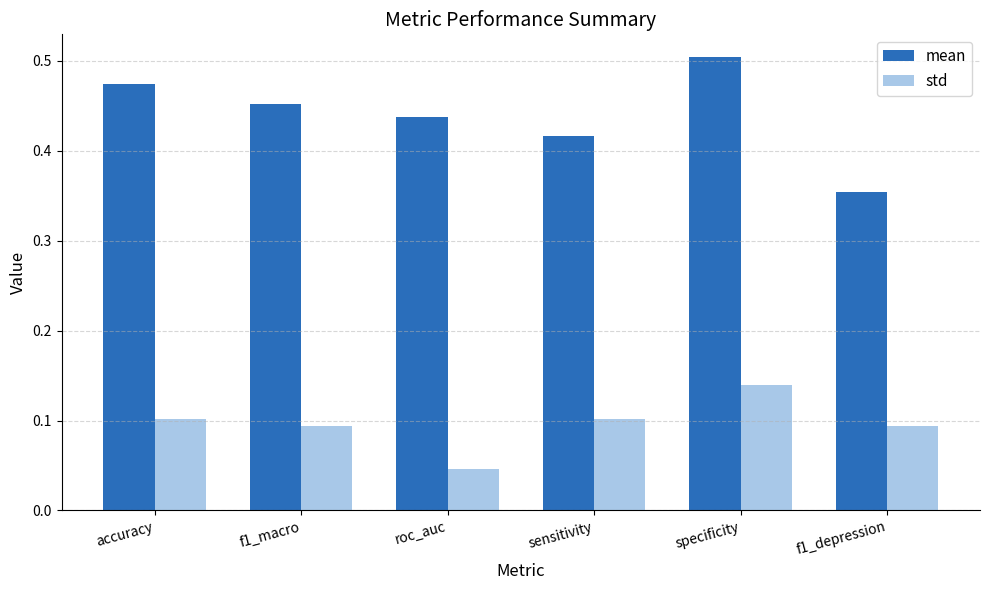

List the labels in order of mean value, smallest first.

f1_depression, sensitivity, roc_auc, f1_macro, accuracy, specificity